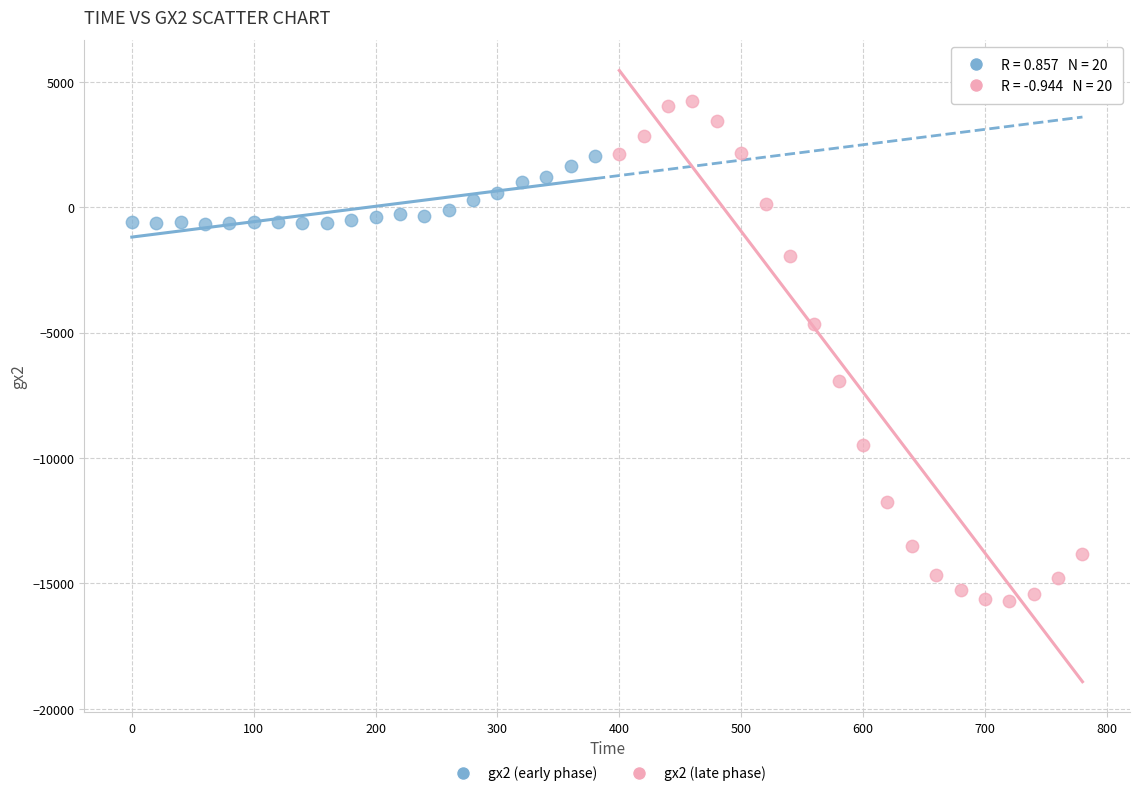

Which series contains the highest Y value?

gx2 (late phase)